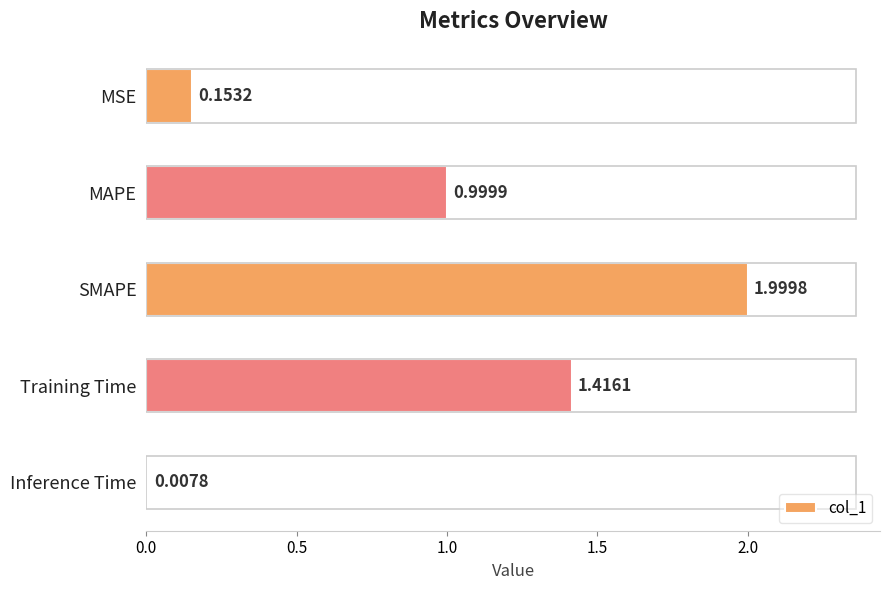

What is the label of the 2nd bar from the top?

MAPE